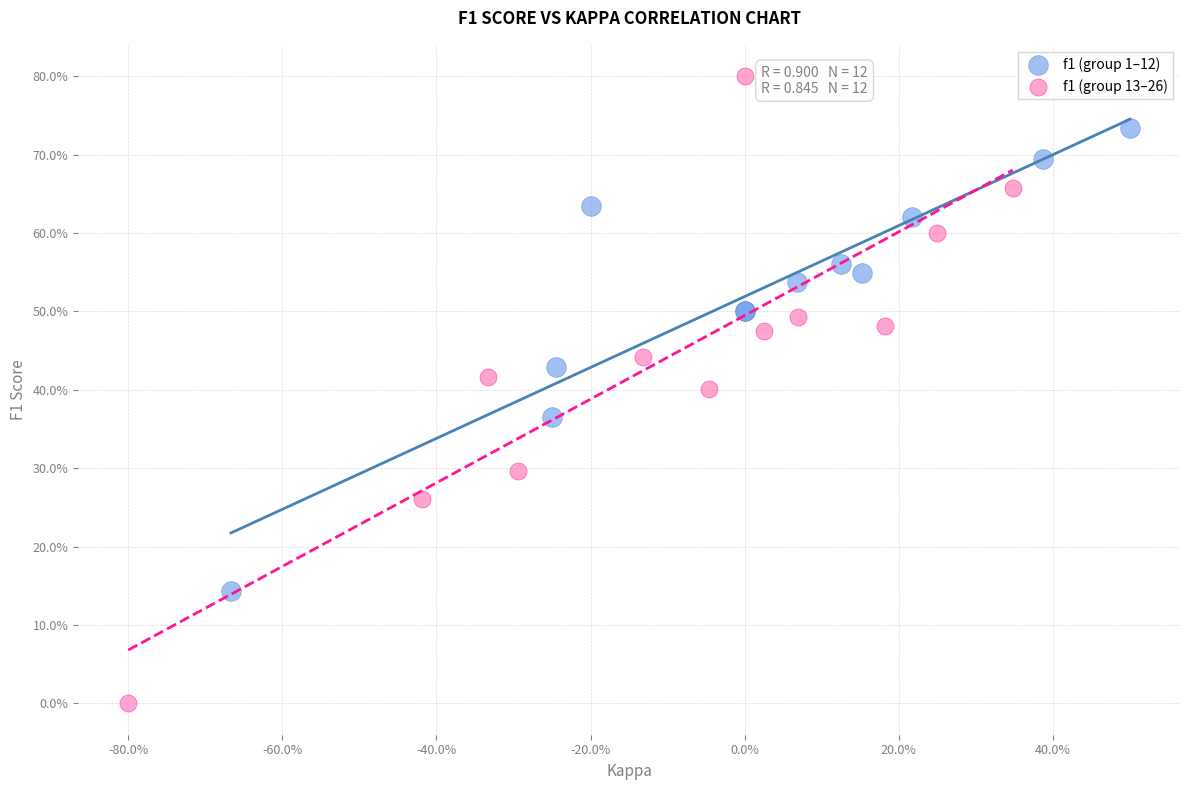

Which series reaches the maximum Y coordinate?

f1 (group 13–26)